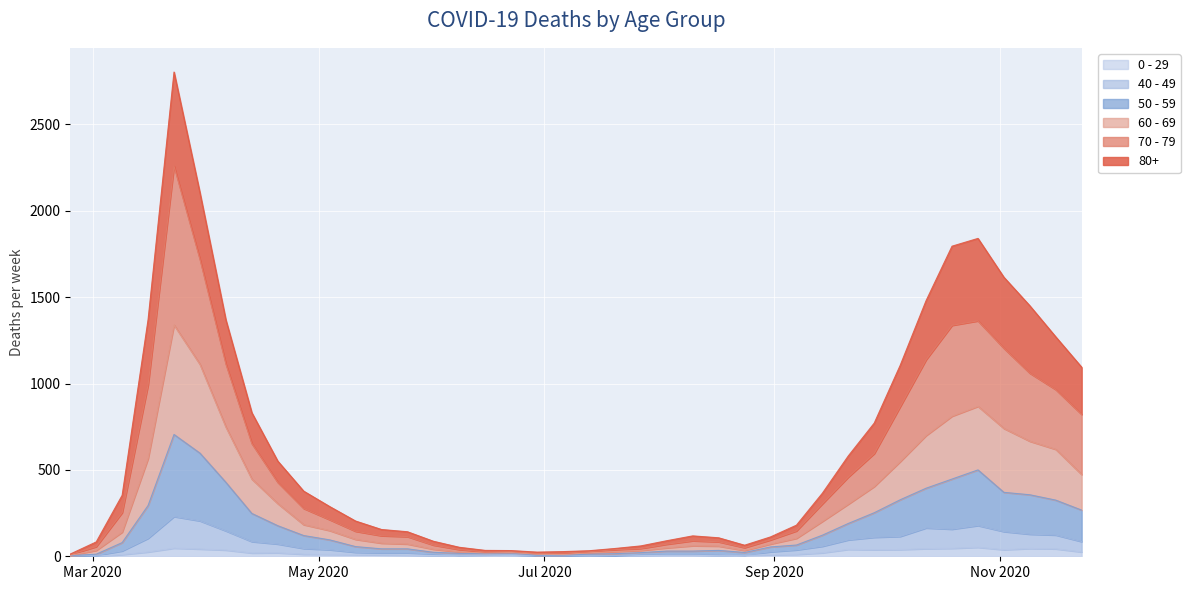

The 50 - 59 series shows 4 at 2020-02-24. True or false?

True